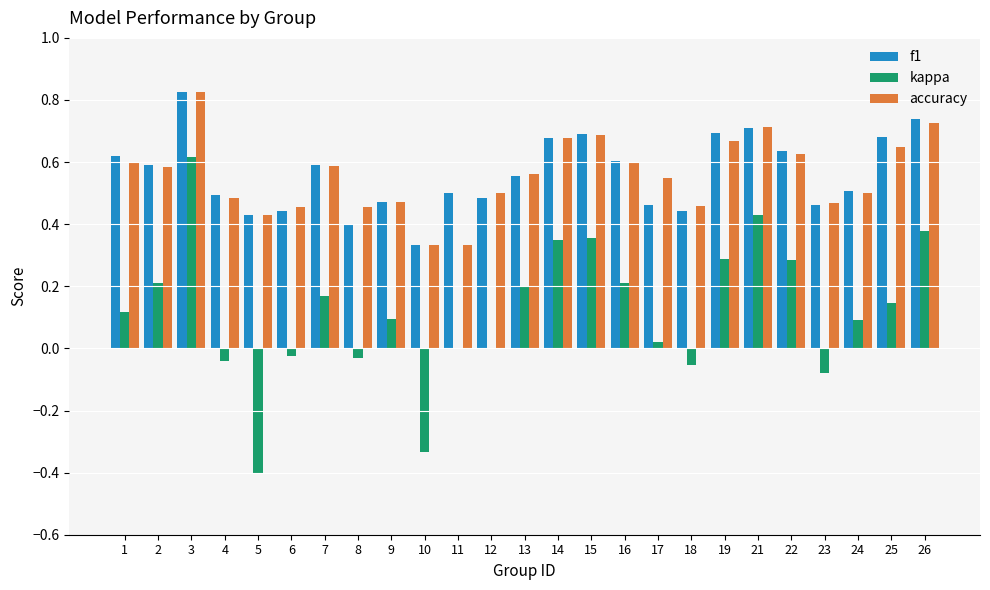

Does the chart contain stacked bars?

No